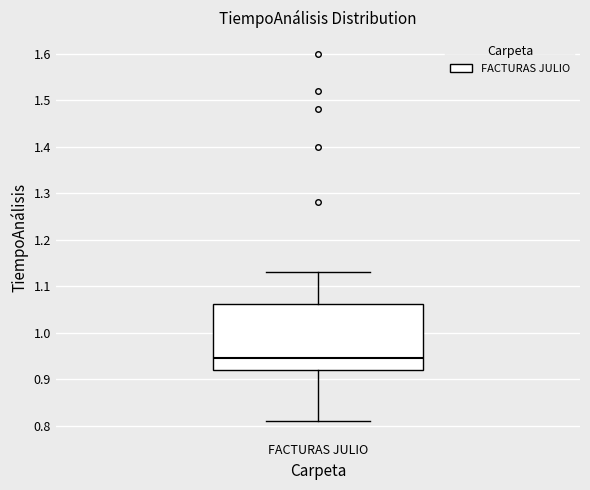

Where does the upper whisker of the box for FACTURAS JULIO end on the y-axis? The values are not printed on the chart, so give them approximately, as read against the axis.

1.13